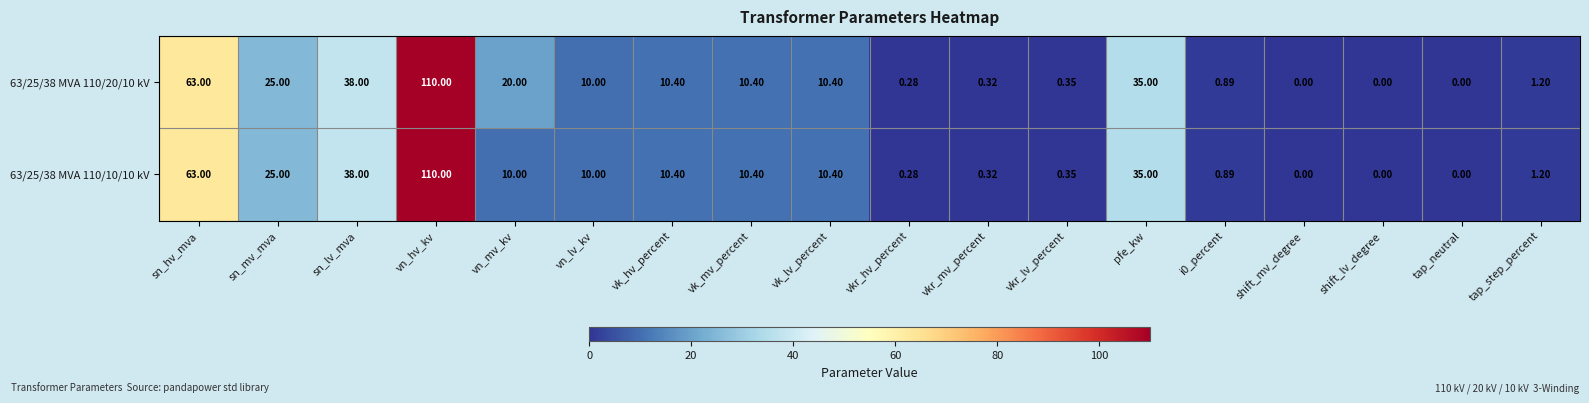

Count the number of data series in this chart.

2